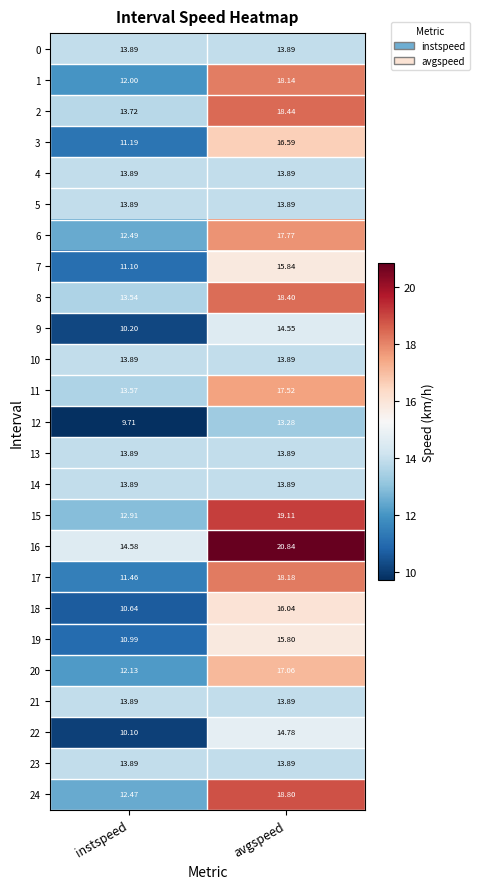

Rank the categories by 16 value from lowest to highest.

instspeed, avgspeed